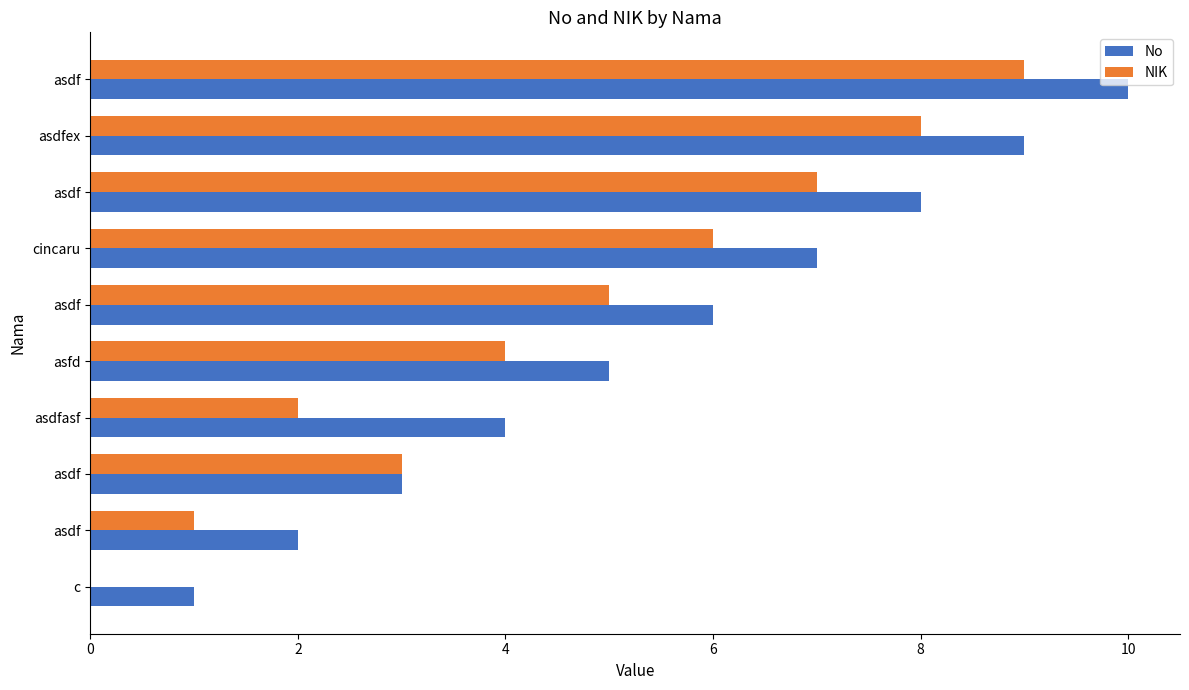

Reading left to right, extract all data points from this chart.

No: 1	2	3	4	5	6	7	8	9	10
NIK: 0	1	3	2	4	5	6	7	8	9